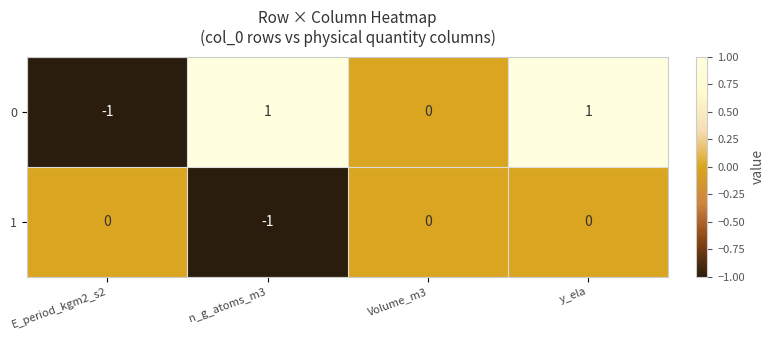

At which category is the sum across all series the highest?

y_ela